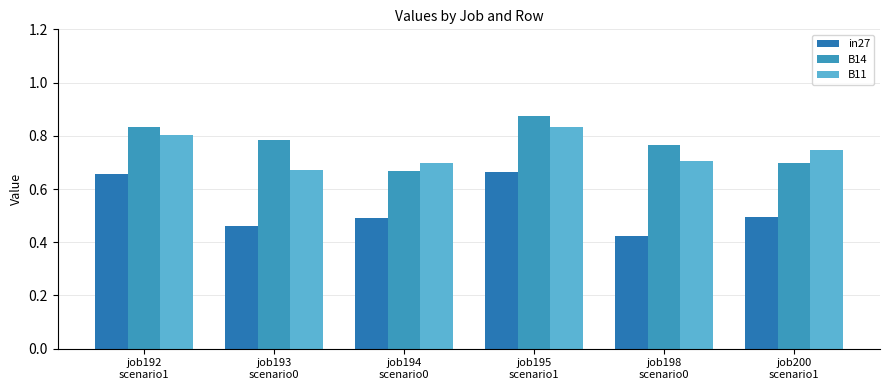

What is the maximum value shown in the chart?

0.9